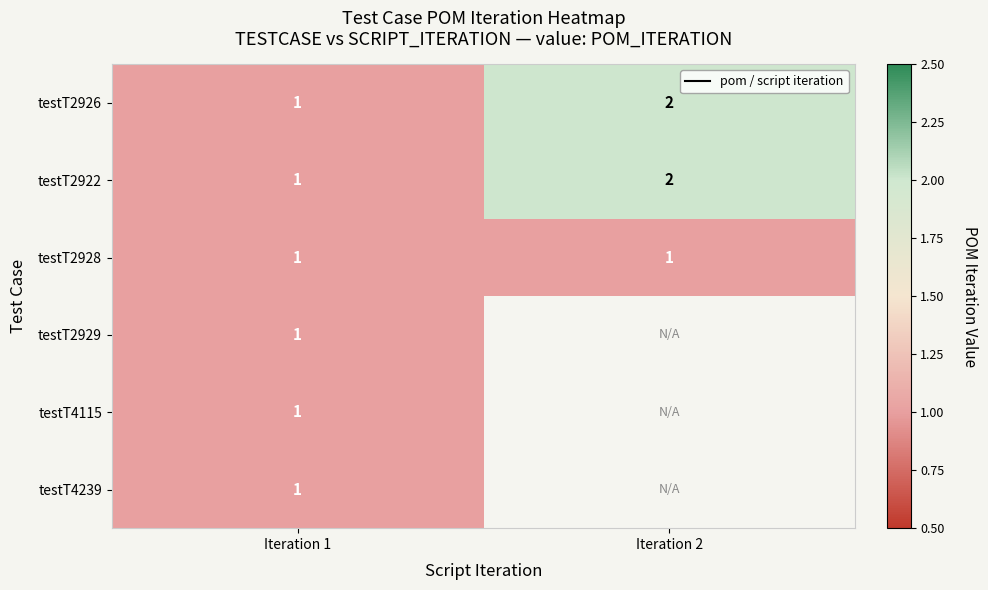

The value of testT2928 at Iteration 2 is 1.0. True or false?

True